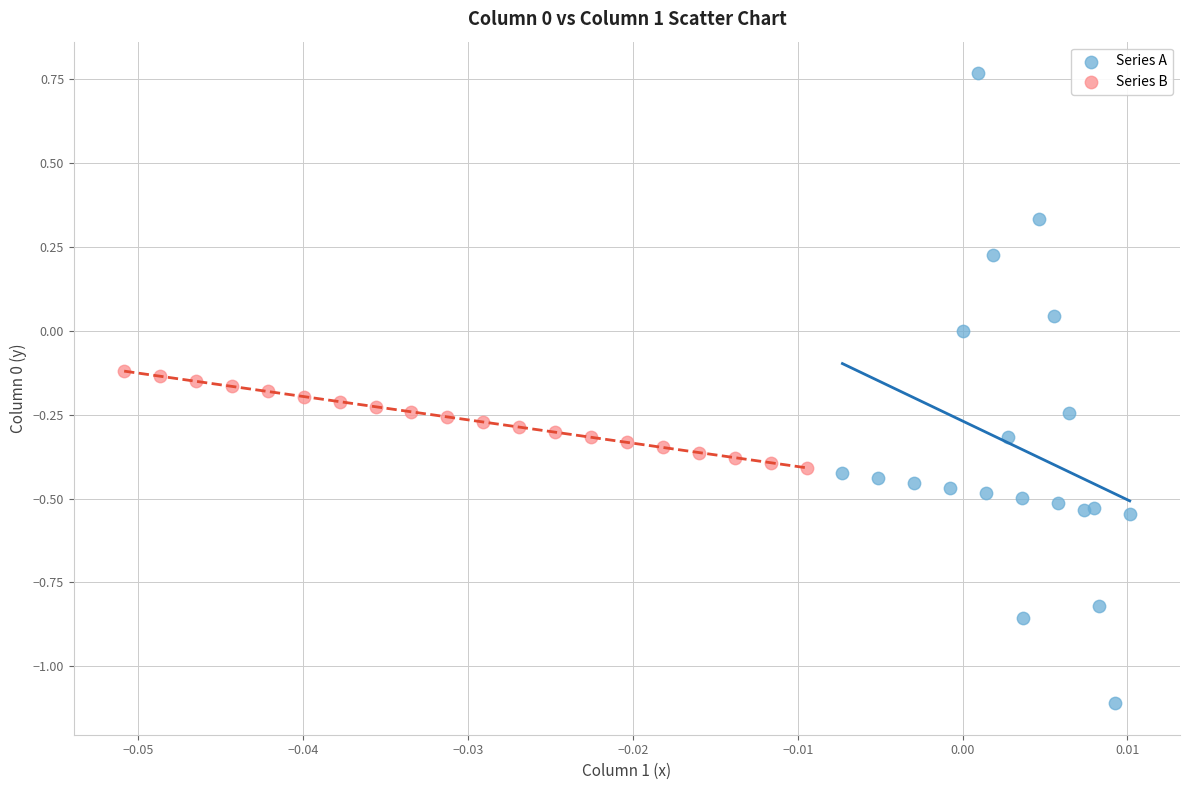

Which series contains the highest Y value?

Series A